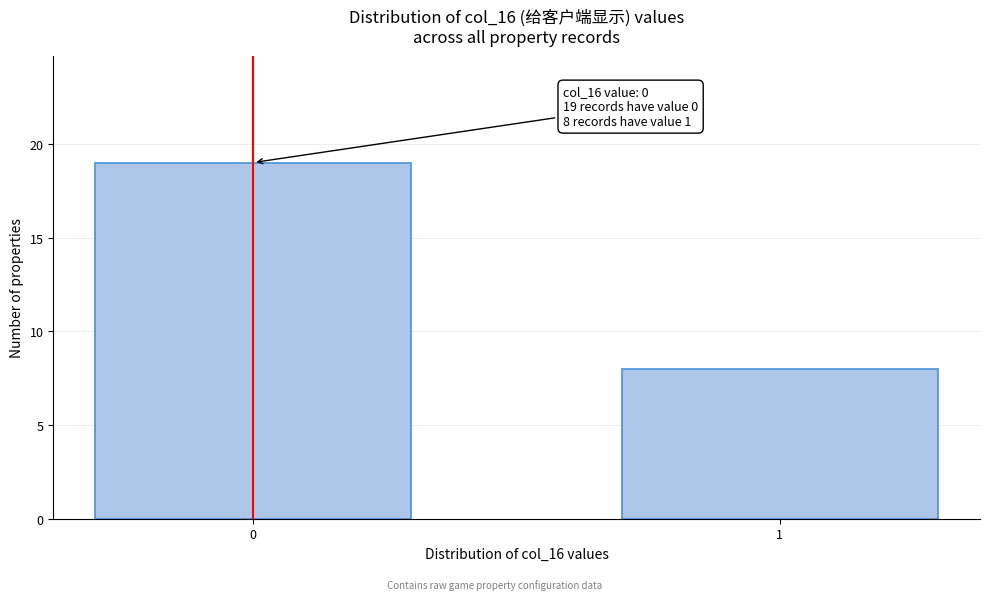

Reading right to left, extract all data points from this chart.

8	19